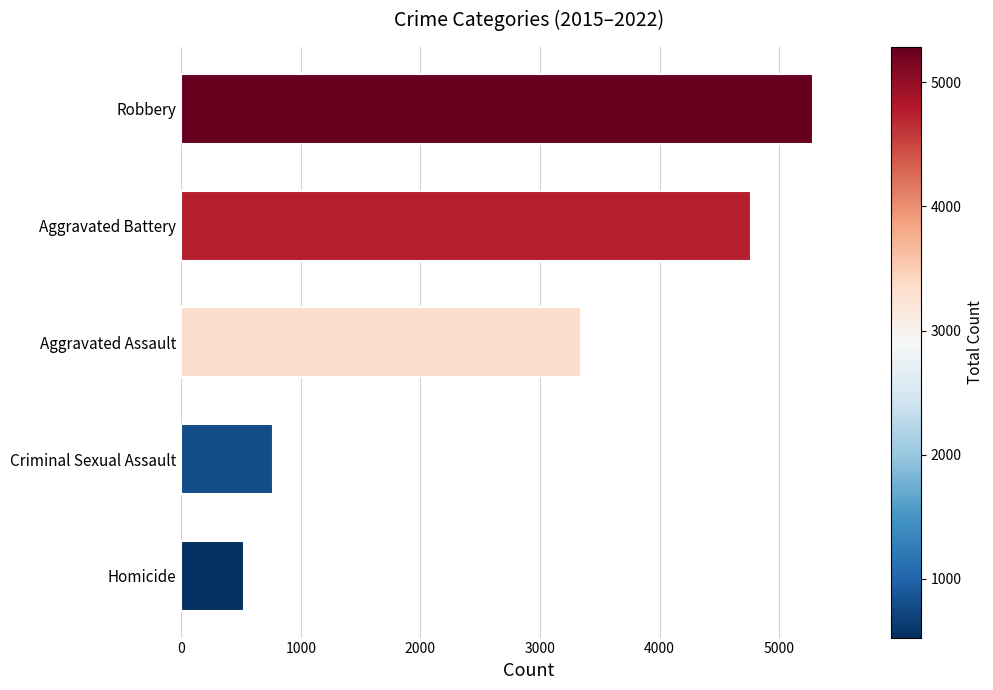

Reading bottom to top, extract all data points from this chart.

526	771	3342	4761	5285